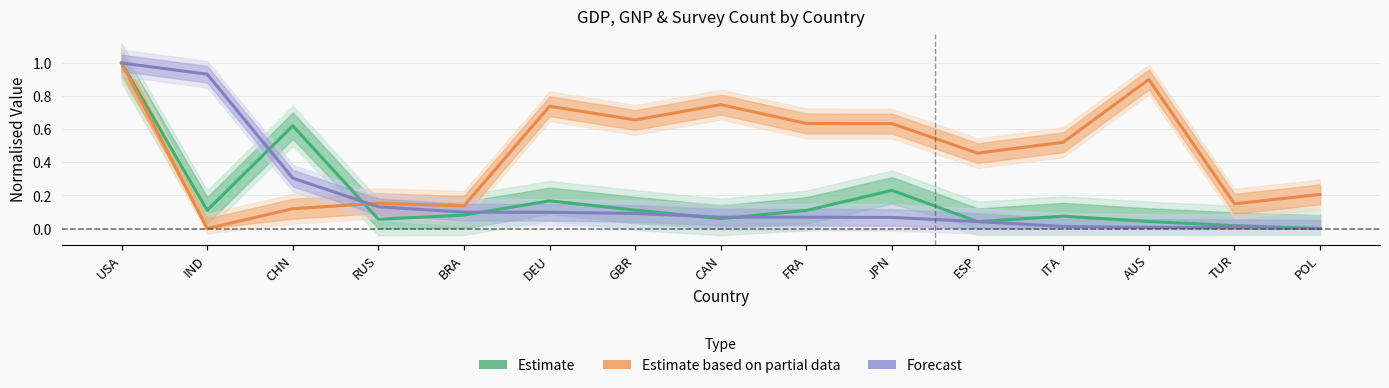

At which label does Estimate based on partial data reach its minimum?

IND